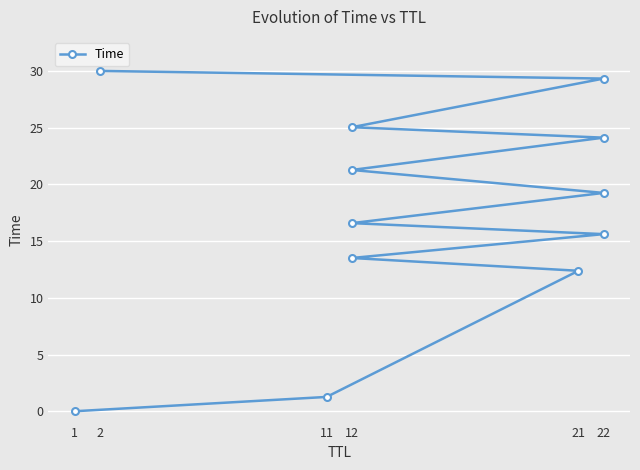

What is the label of the 5th point from the left?

22